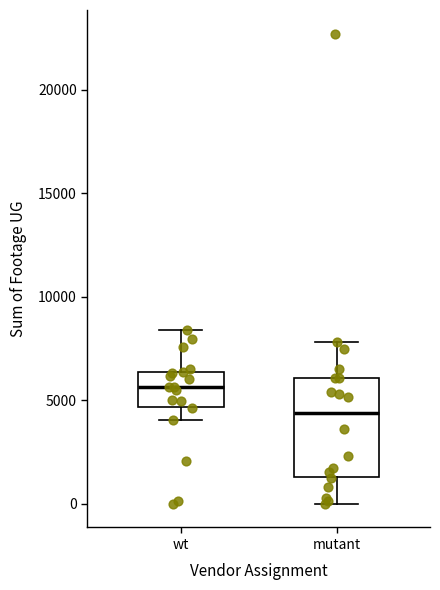

Reading left to right, read every box against the y-axis: the position of its median line, the range the box covers, and the ends of its whiskers. The values are not printed on the chart, so give them approximately, as read against the axis.

wt: median 5500, box 4500 to 6500, whiskers 4000 to 8500
mutant: median 4500, box 1500 to 6000, whiskers 0 to 8000